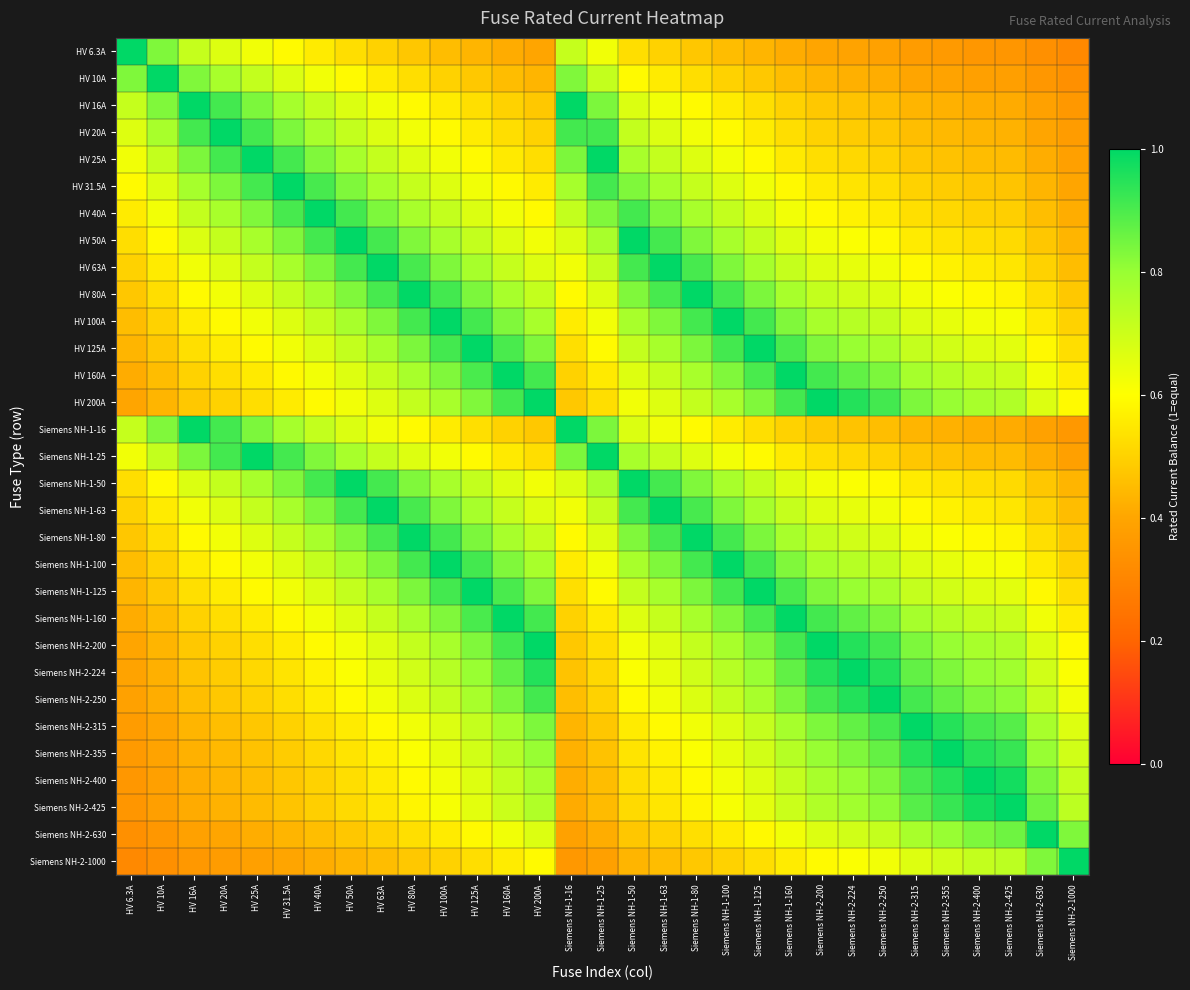

Between HV 16A and Siemens NH-2-1000, which is larger?

HV 16A